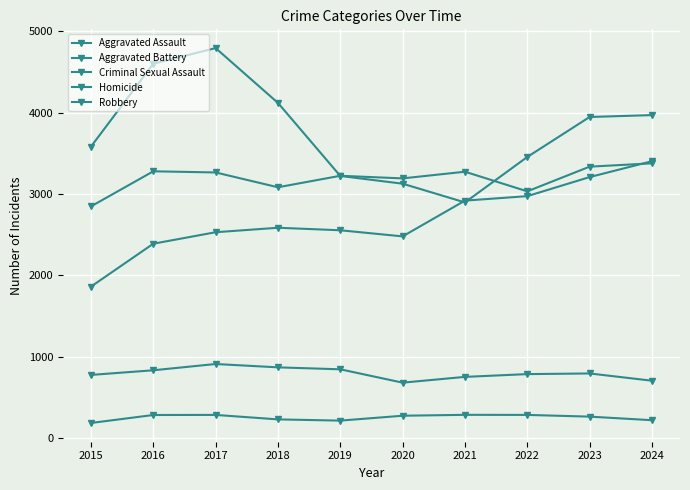

What is the value of the Robbery point at the 3rd from the left?

4791